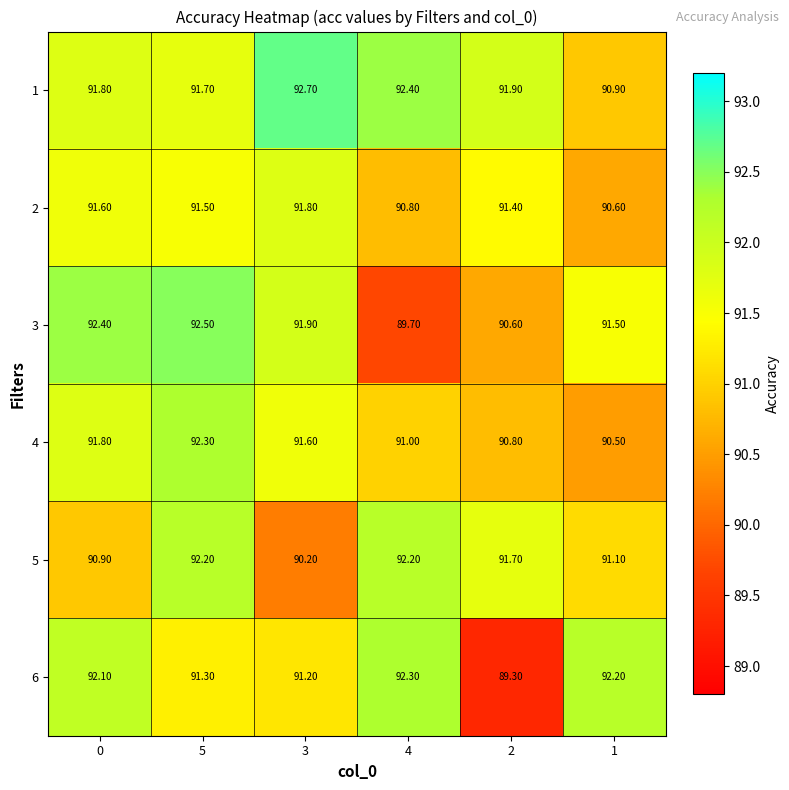

At 1, list the series in order from smallest to largest.

4, 2, 1, 5, 3, 6